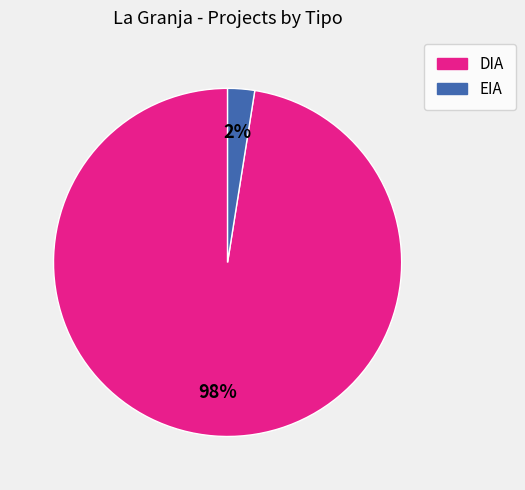

Is EIA the majority of the pie?

No